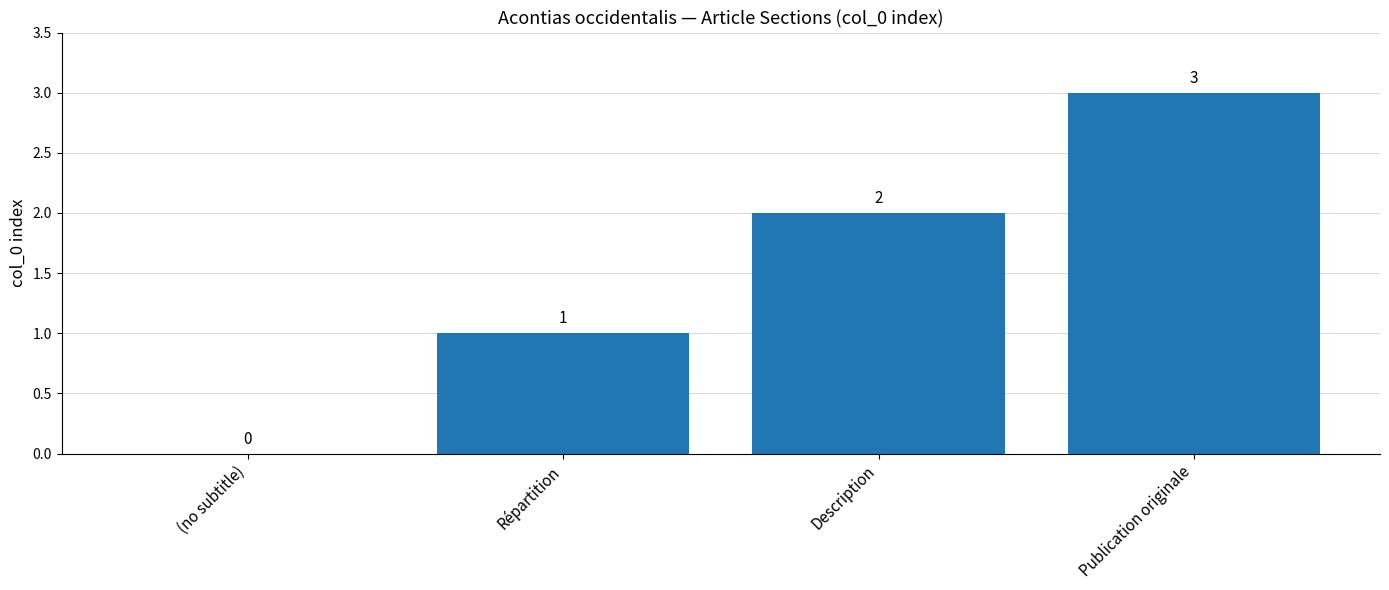

Reading left to right, transcribe all the data shown in this chart.

(no subtitle)=0	Répartition=1	Description=2	Publication originale=3